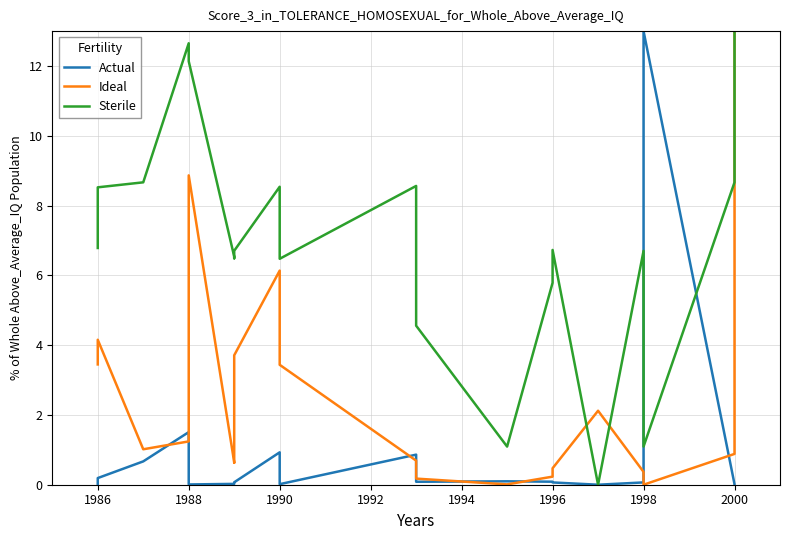

True or false: Actual and Ideal cross at least once.

True